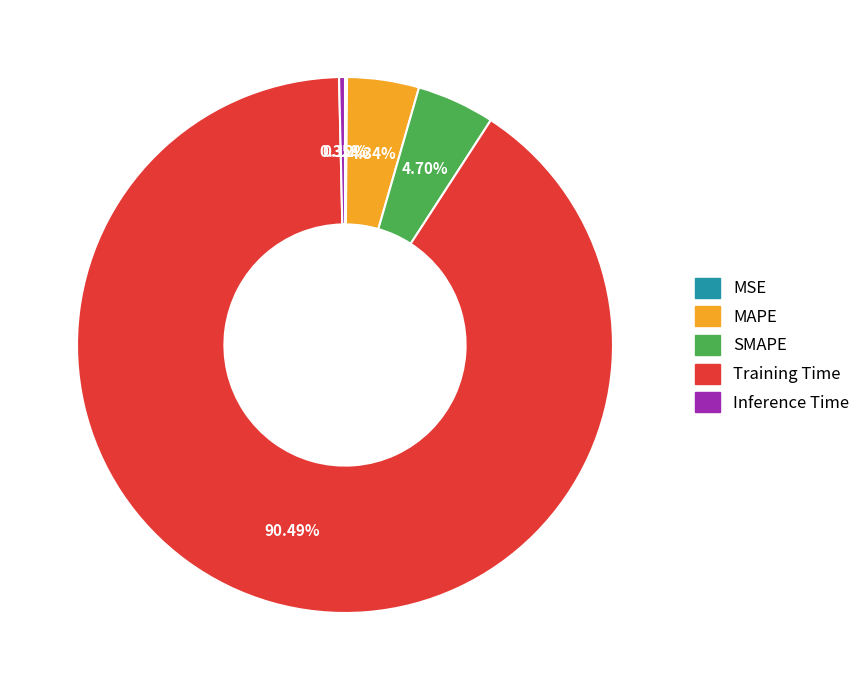

Which slice is the largest?

Training Time